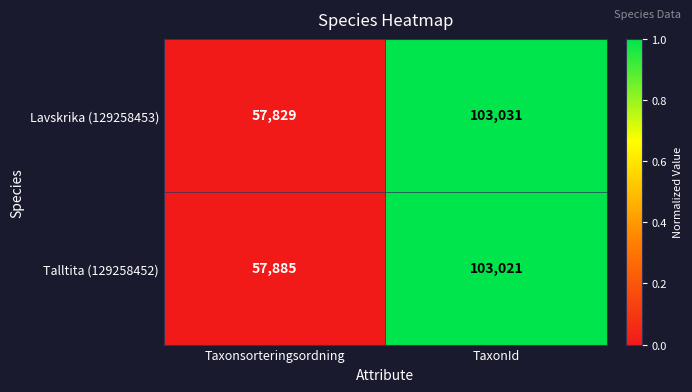

Is it true that Lavskrika (129258453) equals 91299 at Taxonsorteringsordning?

False